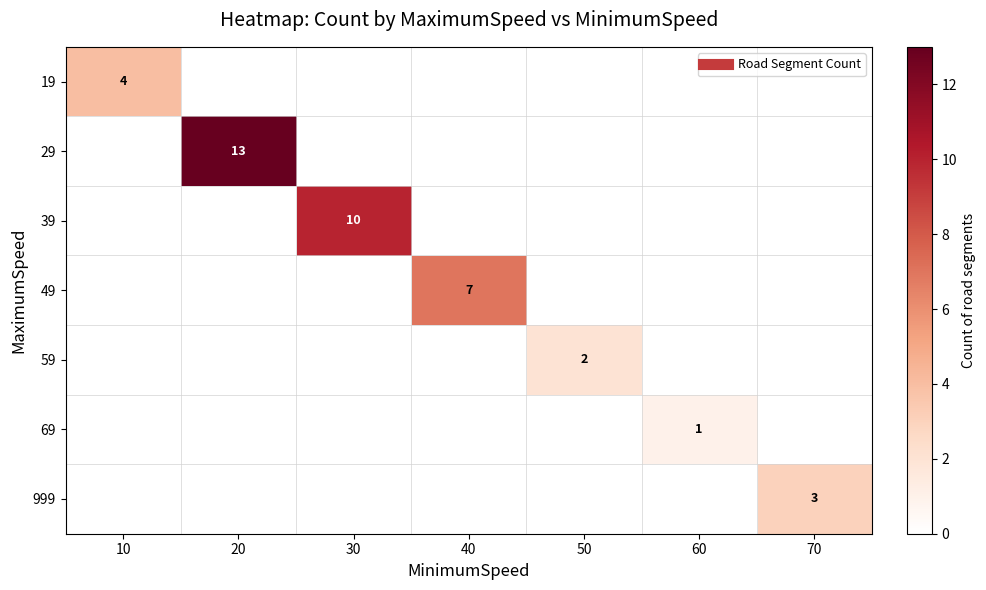

What is the sum of the 39 values at 30 and 20?

10